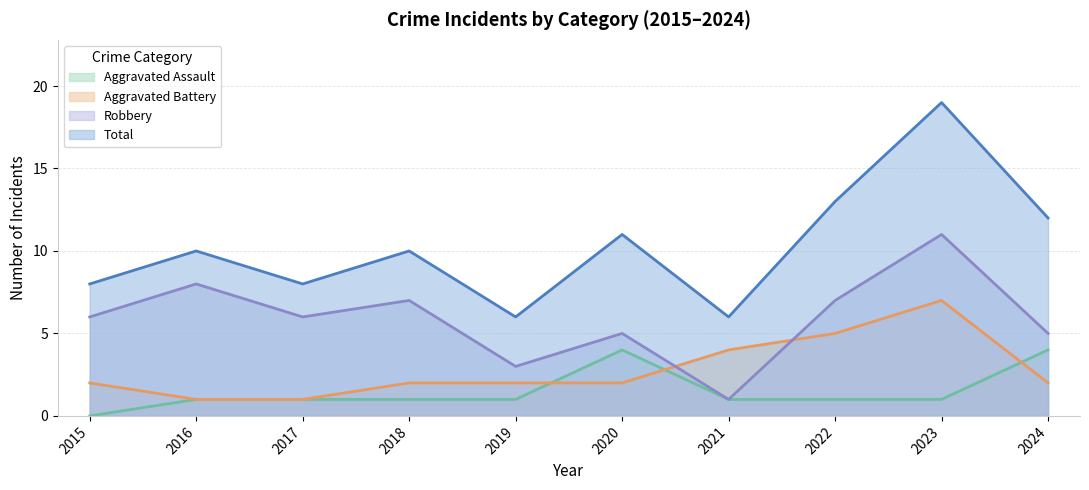

What is the maximum value for Aggravated Assault?

4